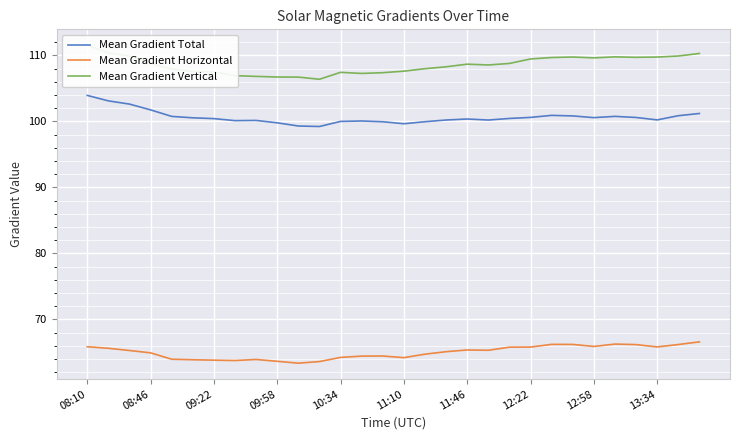

True or false: Mean Gradient Horizontal and Mean Gradient Vertical intersect in this chart.

False